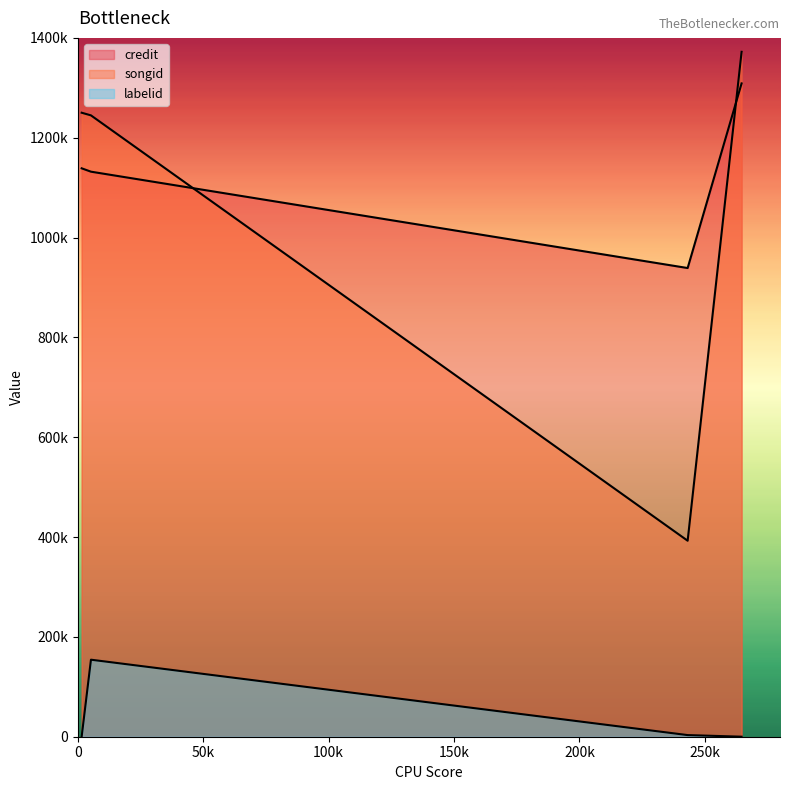

Which has a higher value, 5206 or 1499?

1499